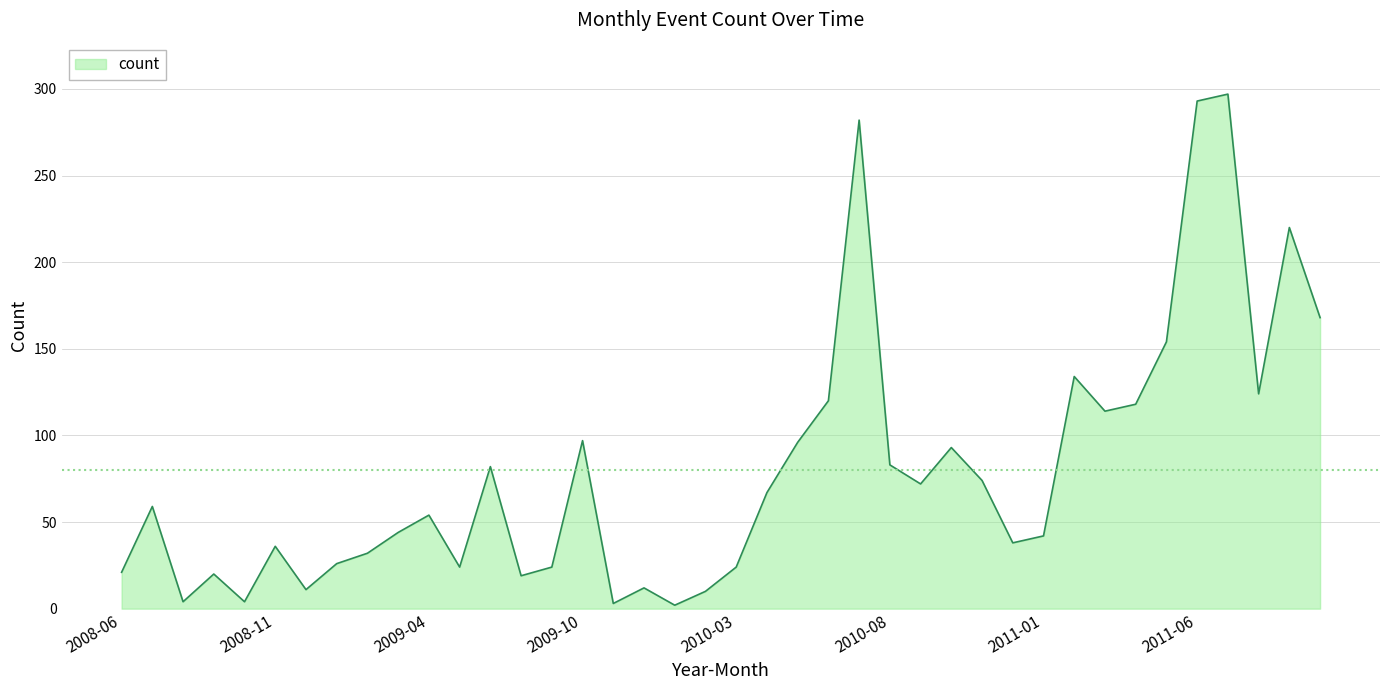

What is the difference between the maximum and minimum values?

295